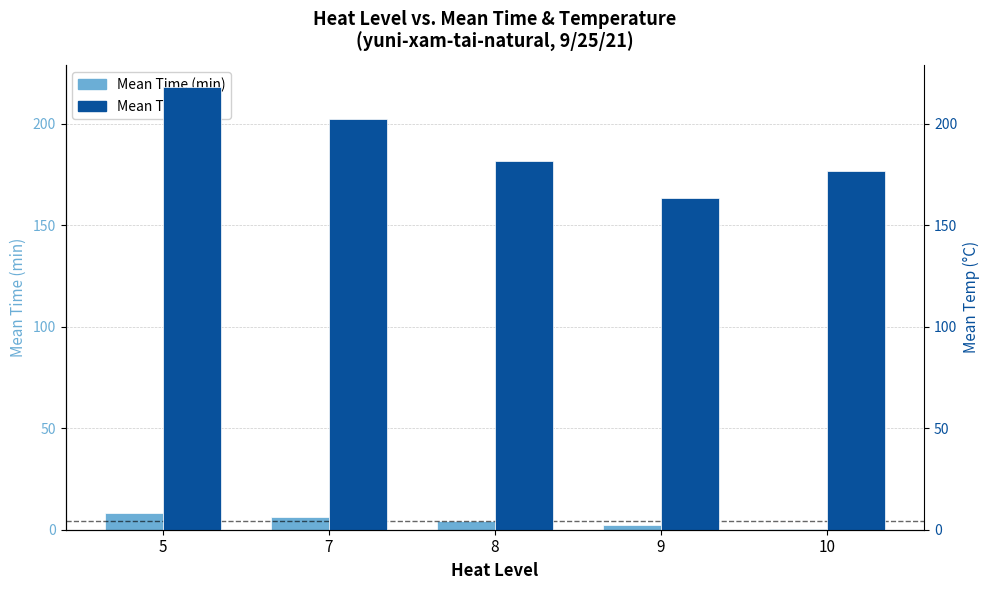

What is the difference between the temp values at 8 and 9?

18.0